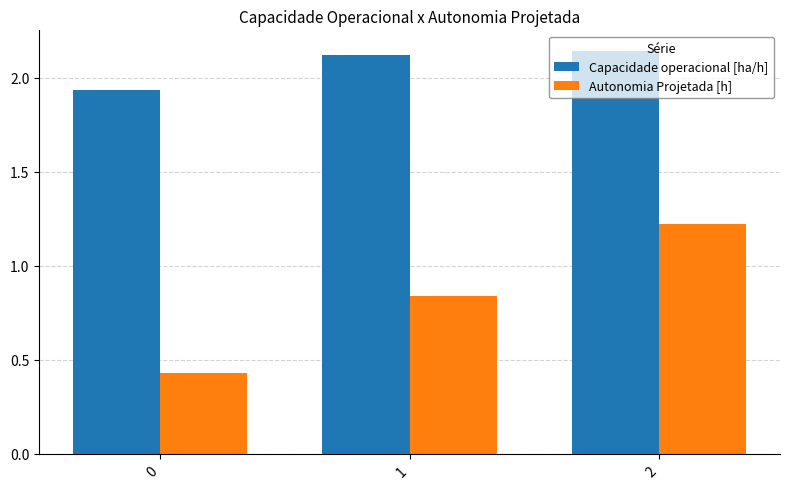

Rank the categories by Capacidade operacional [ha/h] value from lowest to highest.

0, 1, 2